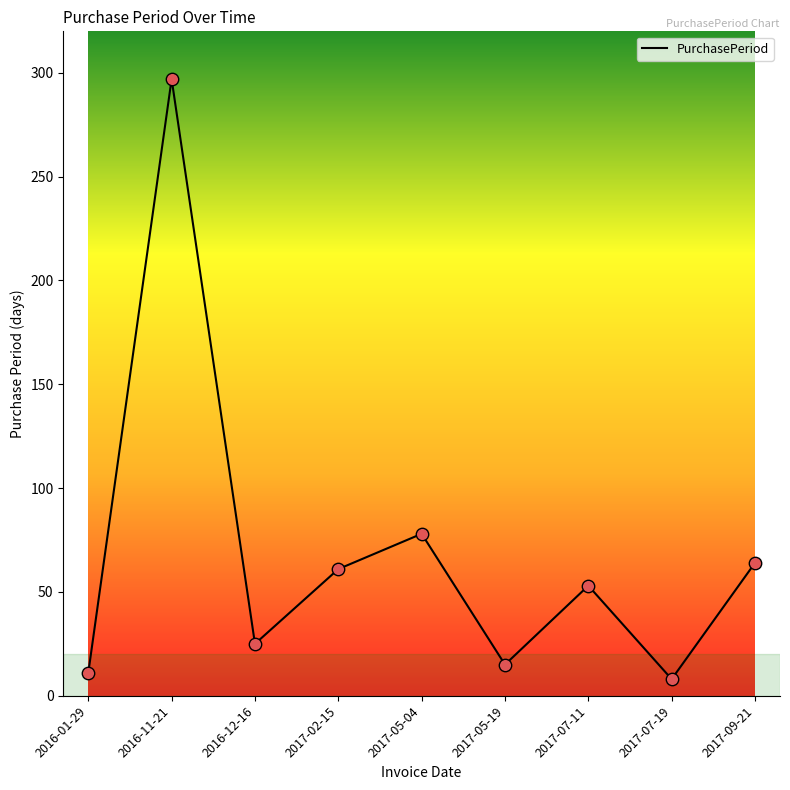

What is the change in value from 2017-05-19 to 2017-09-21?

+49